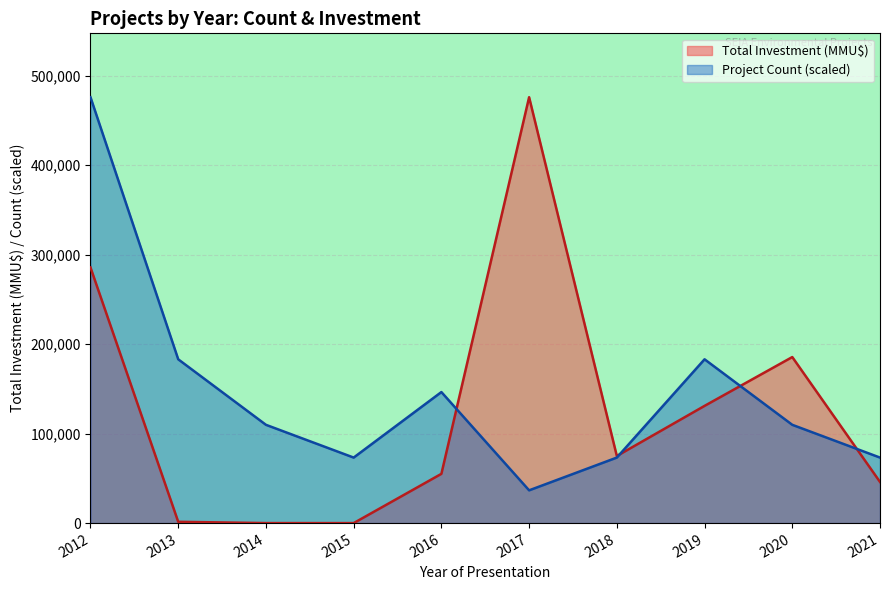

Is the value of Project Count (scaled) at 2013 greater than the value of Total Investment (MMU$) at 2019?

Yes